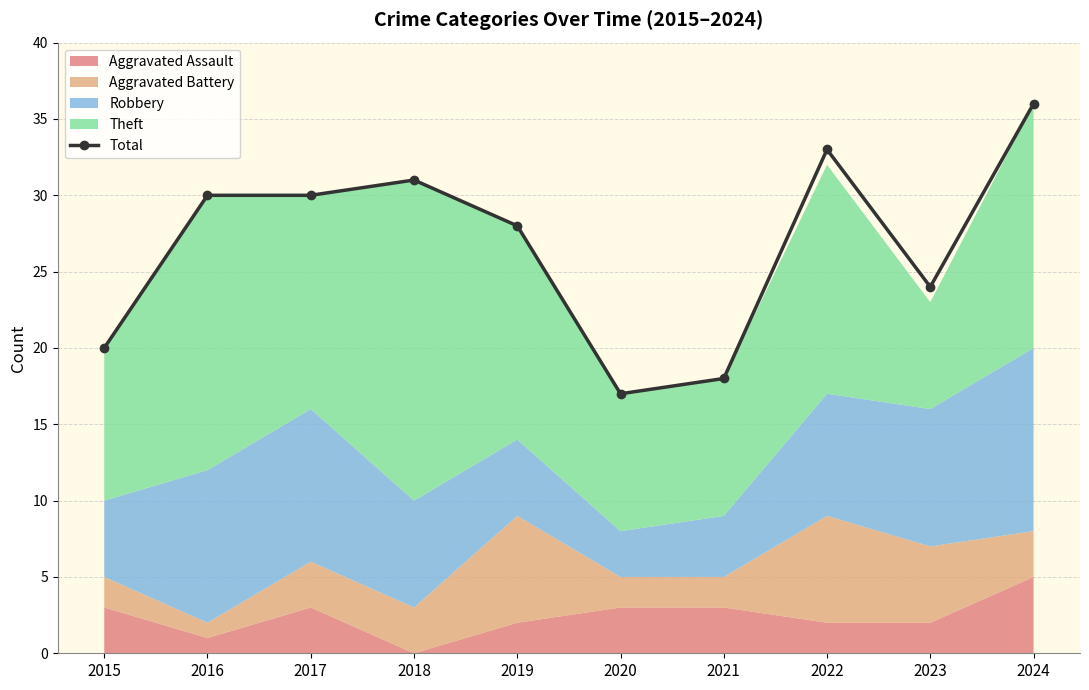

What value does the data have at 2019?

28